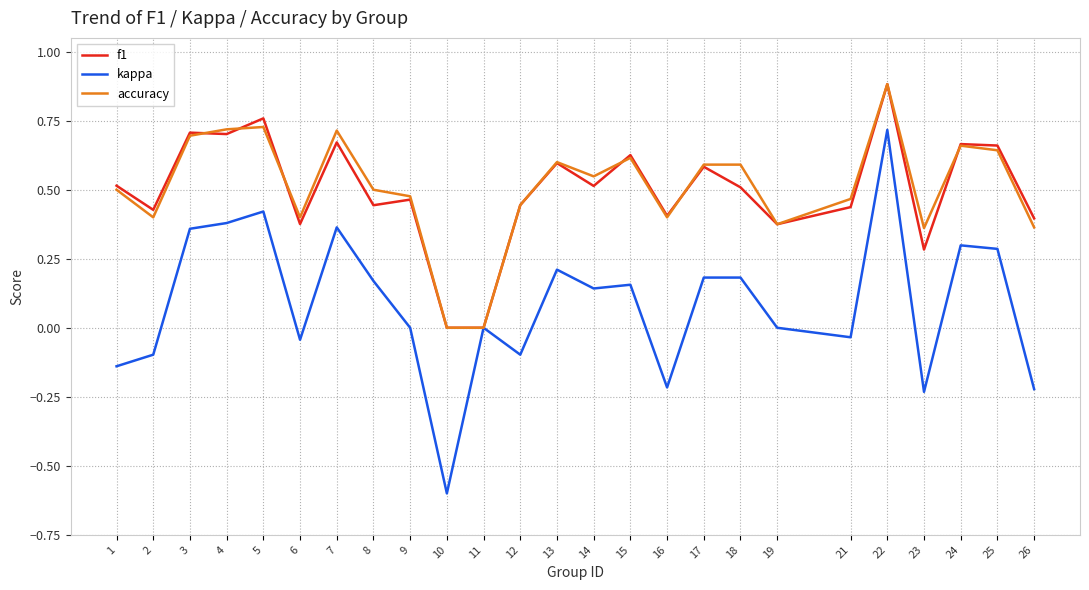

Is it true that kappa equals 0.4 at 25?

False